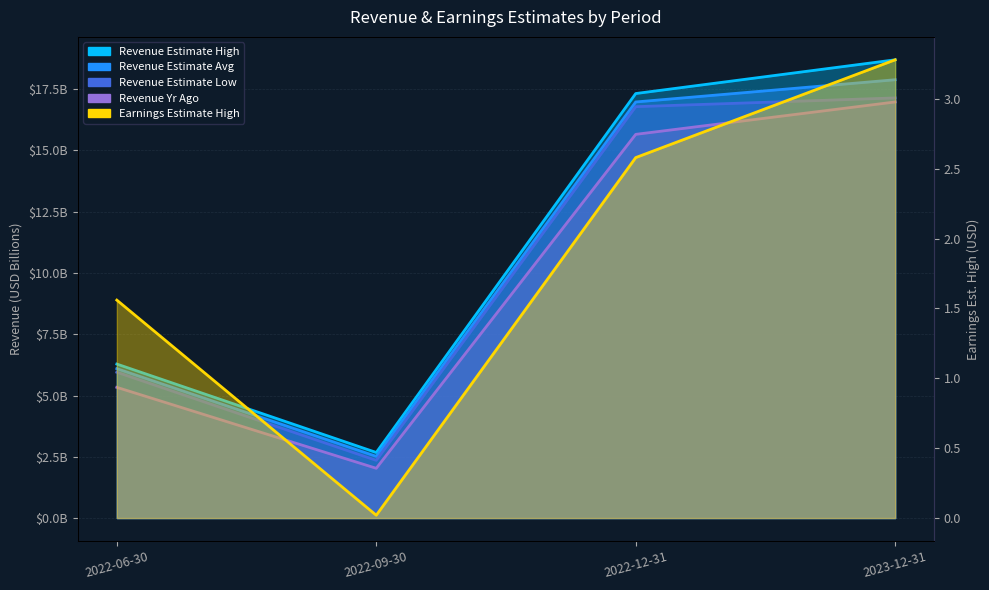

Which series has the largest total across all categories?

Revenue Estimate High